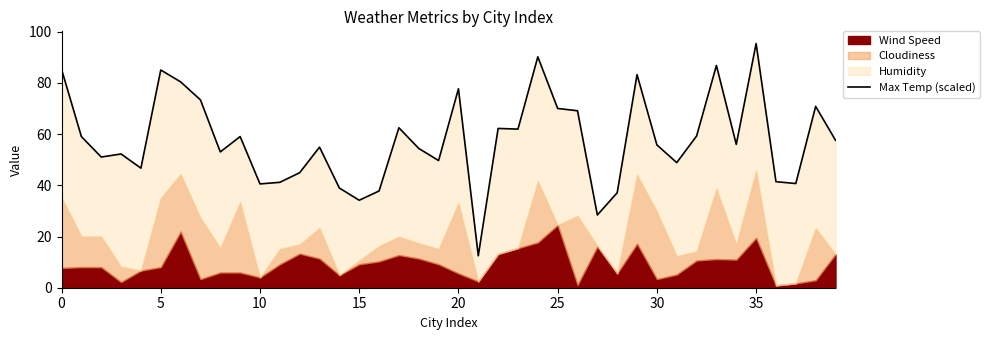

What is the maximum value shown in the chart?

95.4